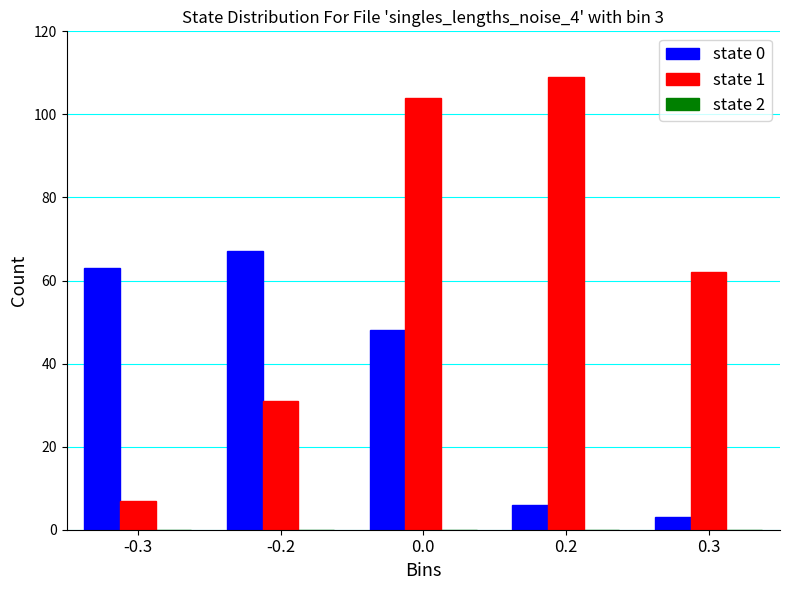

Which label corresponds to the largest value in the chart?

0.2